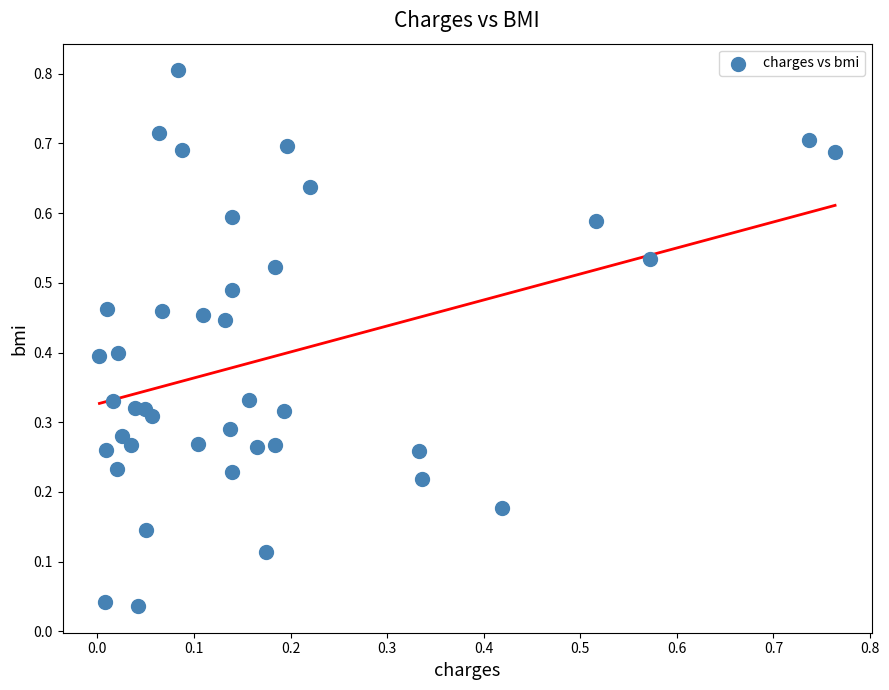

What is the range of X values (max minus min)?

0.8